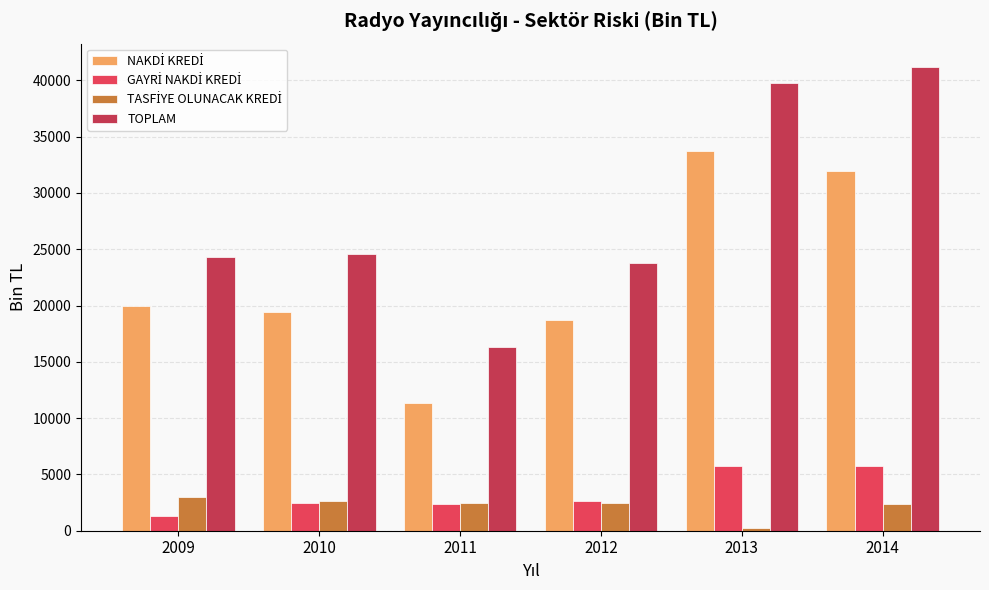

What is the difference between the NAKDİ KREDİ values at 2009 and 2013?

13791.6